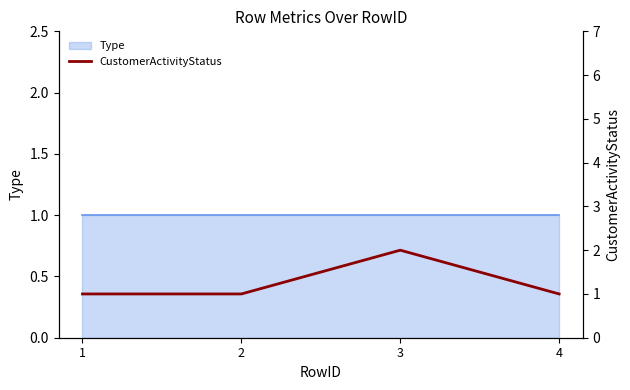

Which label corresponds to the largest value in the chart?

3